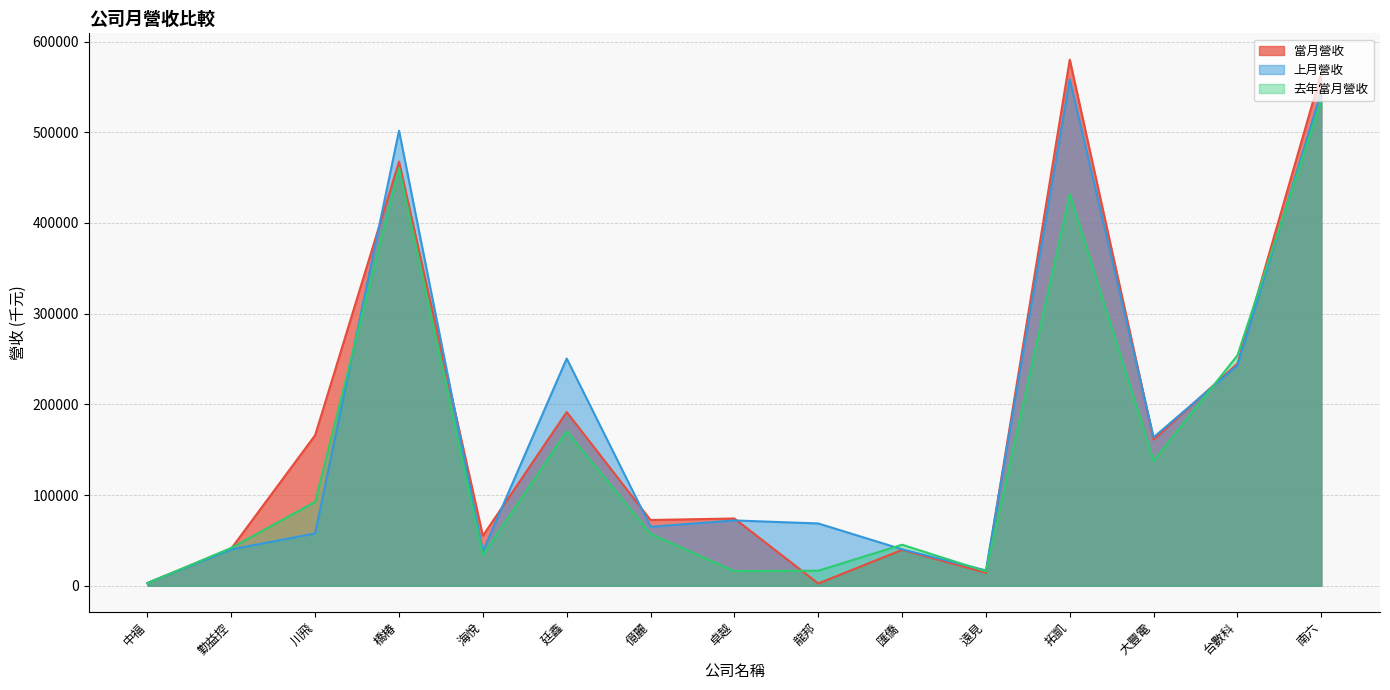

How many lines are shown in the chart?

3